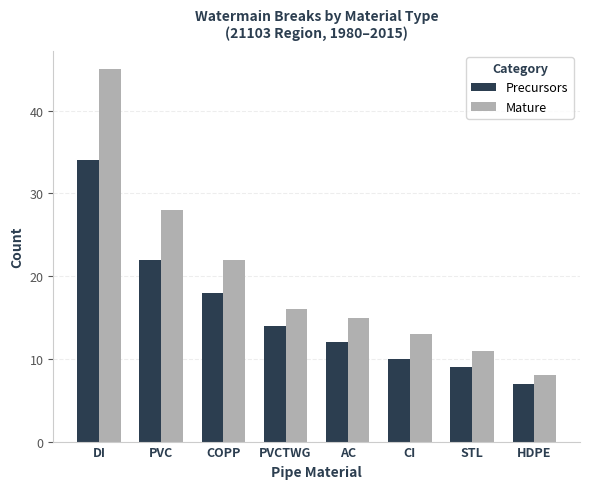

List the series in order of their overall mean, lowest first.

Precursors, Mature